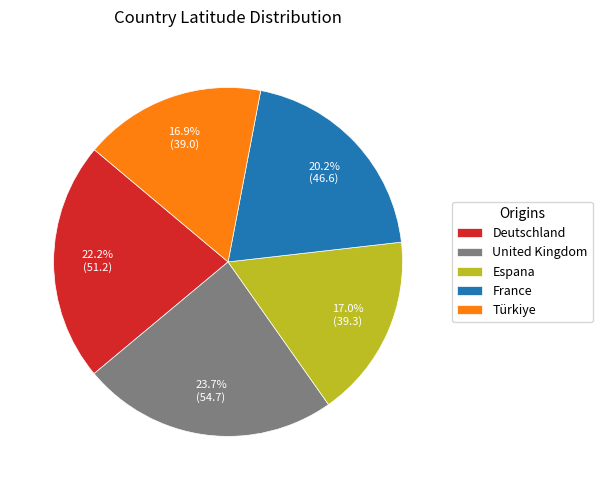

What is the ratio of the value at Espana to the value at Türkiye?

1.0